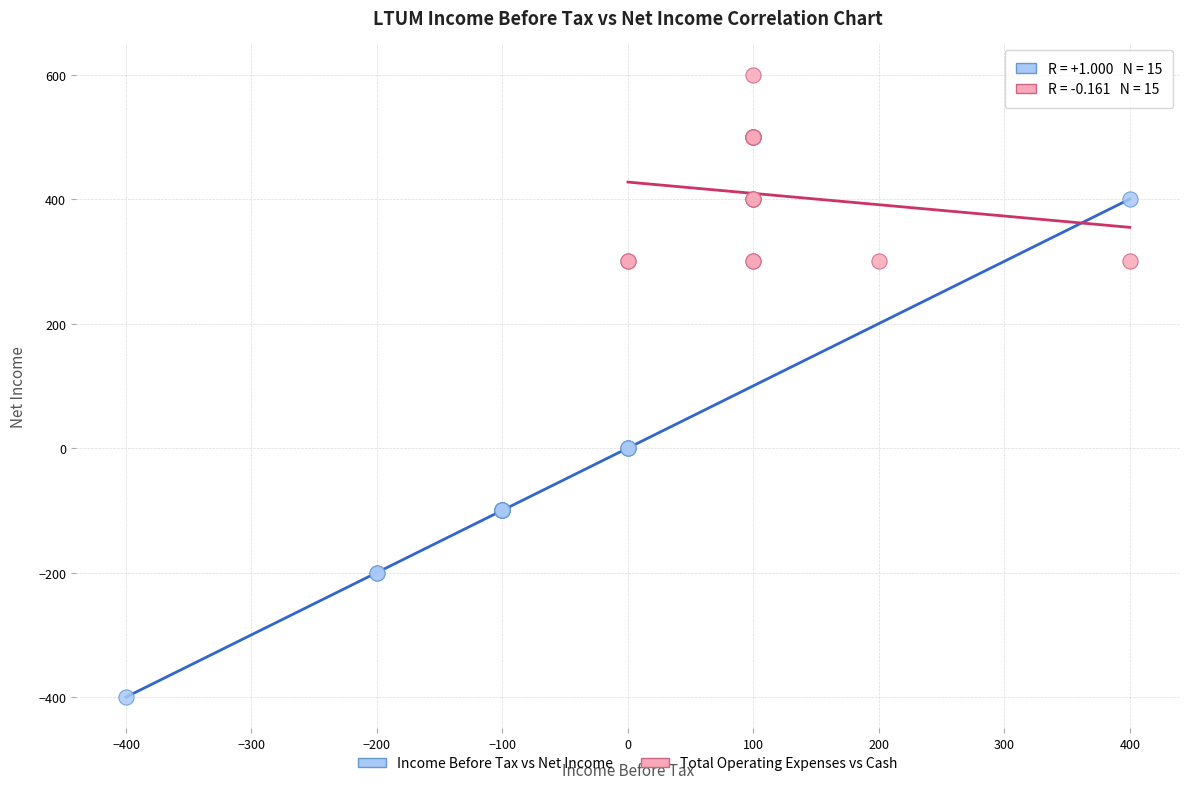

Which series contains the lowest Y value?

Income Before Tax vs Net Income